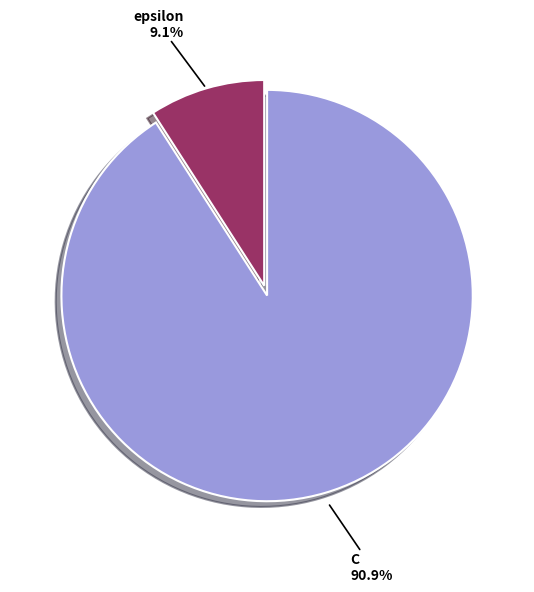

How many slices are in this pie chart?

2